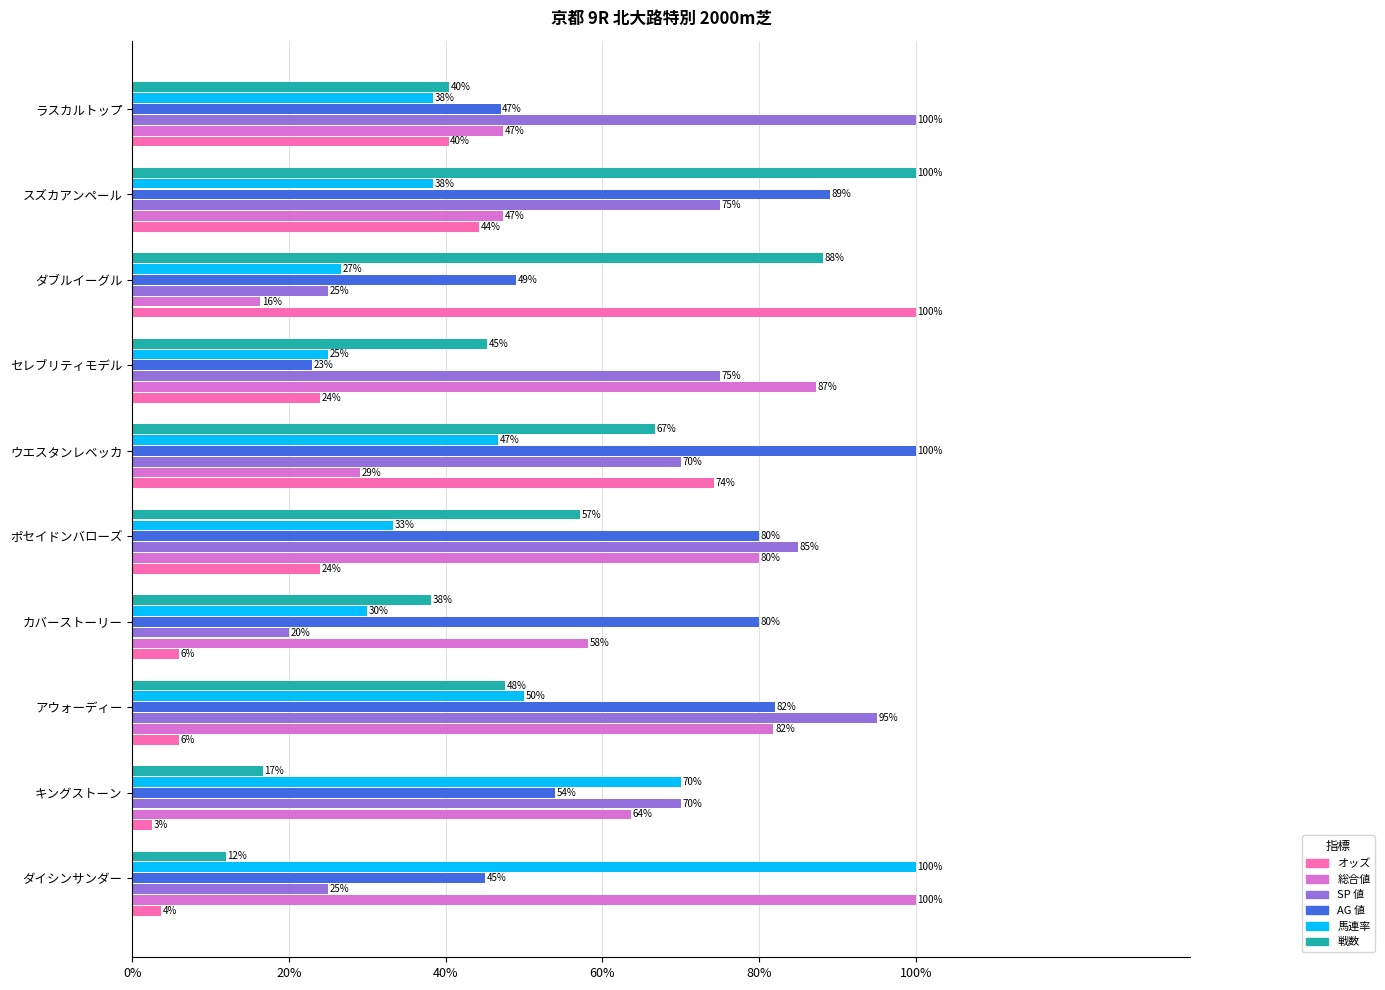

What are all the series names shown in the legend?

オッズ, 総合値, SP 値, AG 値, 馬連率, 戦数